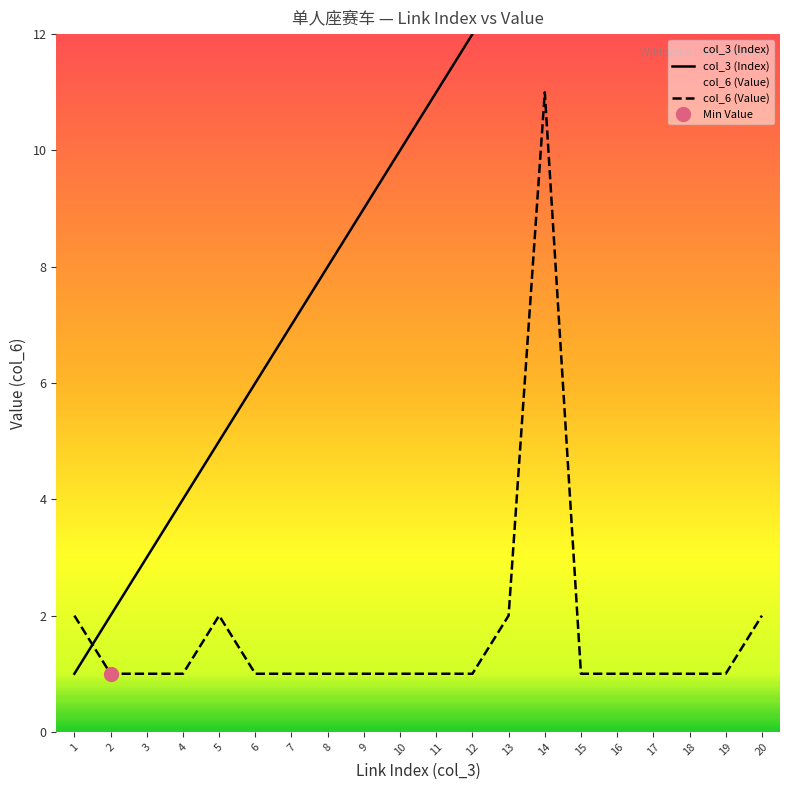

Where is the first local maximum for col_6 (Value)?

5